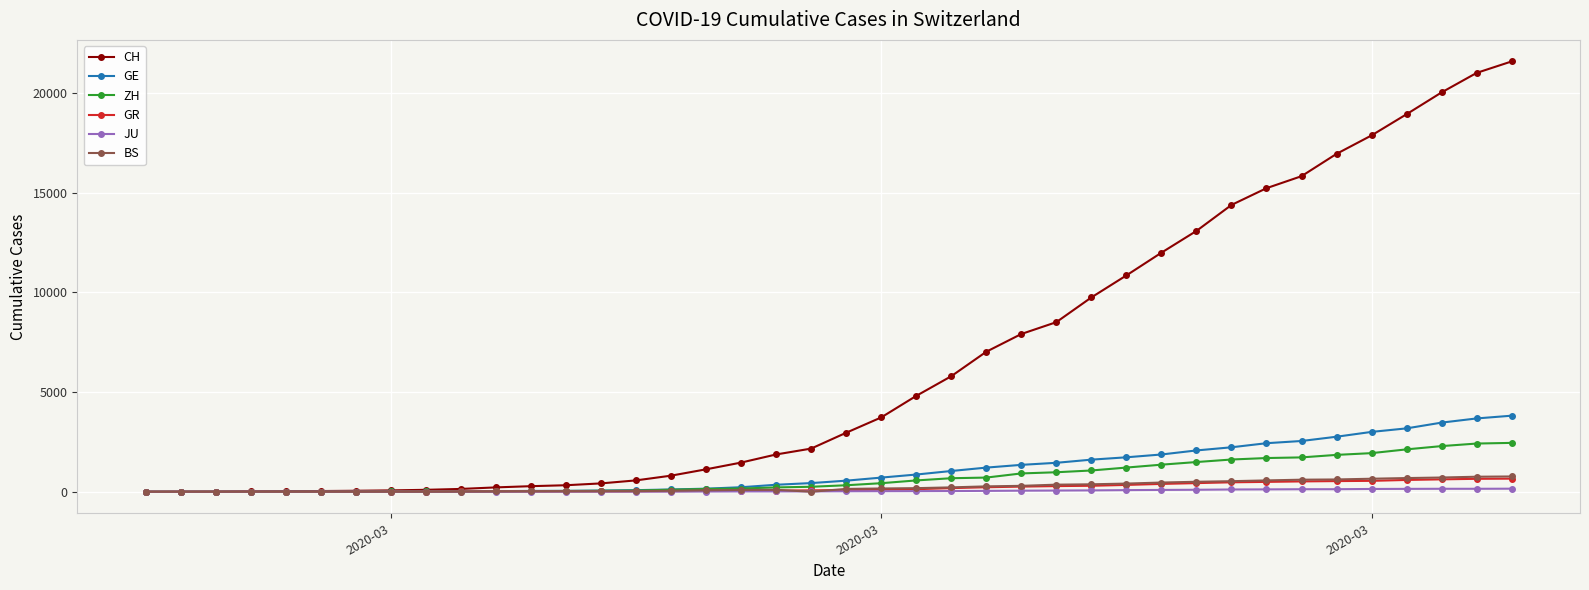

Which series has the largest total across all categories?

CH